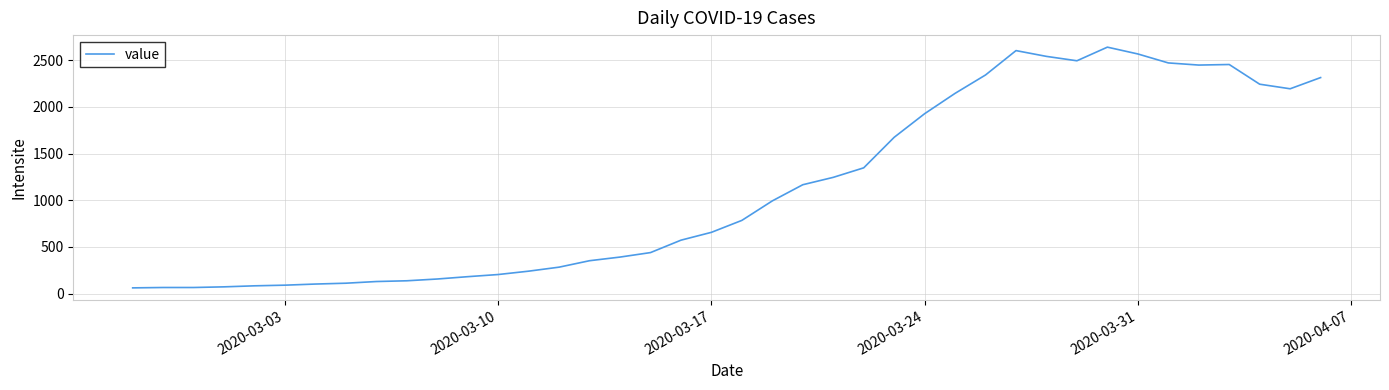

How many series are shown in this chart?

1